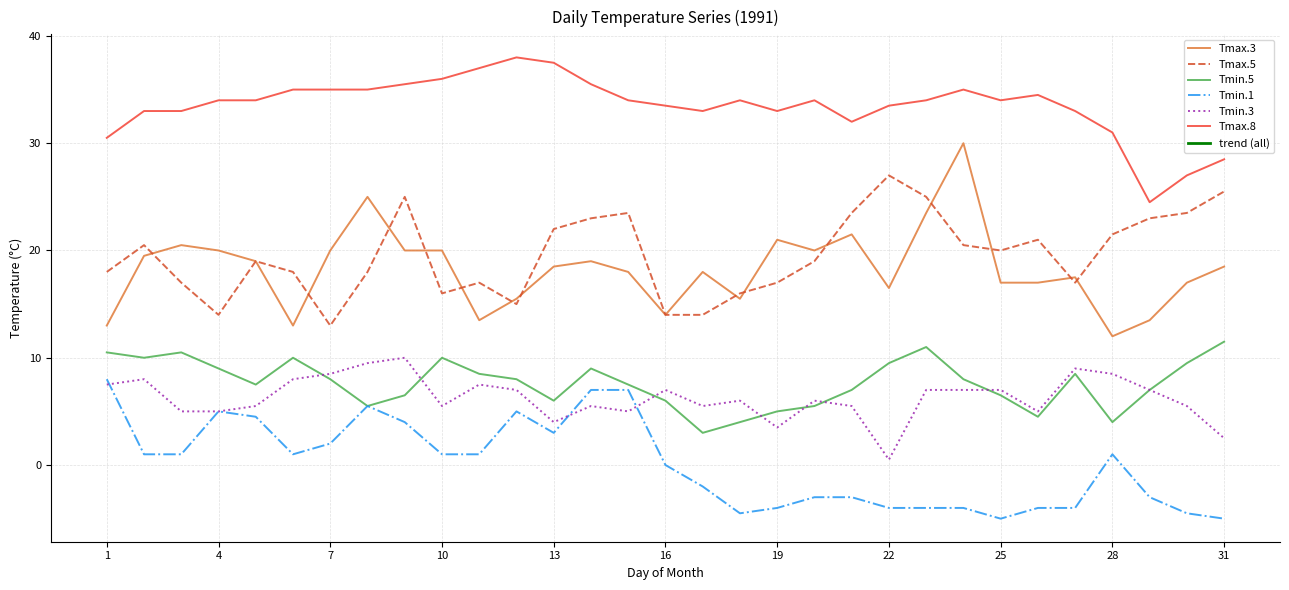

Reading left to right, list all the values displayed in this chart.

Tmax.3: 13.0	19.5	20.5	20.0	19.0	13.0	20.0	25.0	20.0	20.0	13.5	15.5	18.5	19.0	18.0	14.0	18.0	15.5	21.0	20.0	21.5	16.5	23.5	30.0	17.0	17.0	17.5	12.0	13.5	17.0	18.5
Tmax.5: 18.0	20.5	17.0	14.0	19.0	18.0	13.0	18.0	25.0	16.0	17.0	15.0	22.0	23.0	23.5	14.0	14.0	16.0	17.0	19.0	23.5	27.0	25.0	20.5	20.0	21.0	17.0	21.5	23.0	23.5	25.5
Tmin.5: 10.5	10.0	10.5	9.0	7.5	10.0	8.0	5.5	6.5	10.0	8.5	8.0	6.0	9.0	7.5	6.0	3.0	4.0	5.0	5.5	7.0	9.5	11.0	8.0	6.5	4.5	8.5	4.0	7.0	9.5	11.5
Tmin.1: 8.0	1.0	1.0	5.0	4.5	1.0	2.0	5.5	4.0	1.0	1.0	5.0	3.0	7.0	7.0	0.0	-2.0	-4.5	-4.0	-3.0	-3.0	-4.0	-4.0	-4.0	-5.0	-4.0	-4.0	1.0	-3.0	-4.5	-5.0
Tmin.3: 7.5	8.0	5.0	5.0	5.5	8.0	8.5	9.5	10.0	5.5	7.5	7.0	4.0	5.5	5.0	7.0	5.5	6.0	3.5	6.0	5.5	0.5	7.0	7.0	7.0	5.0	9.0	8.5	7.0	5.5	2.5
Tmax.8: 30.5	33.0	33.0	34.0	34.0	35.0	35.0	35.0	35.5	36.0	37.0	38.0	37.5	35.5	34.0	33.5	33.0	34.0	33.0	34.0	32.0	33.5	34.0	35.0	34.0	34.5	33.0	31.0	24.5	27.0	28.5